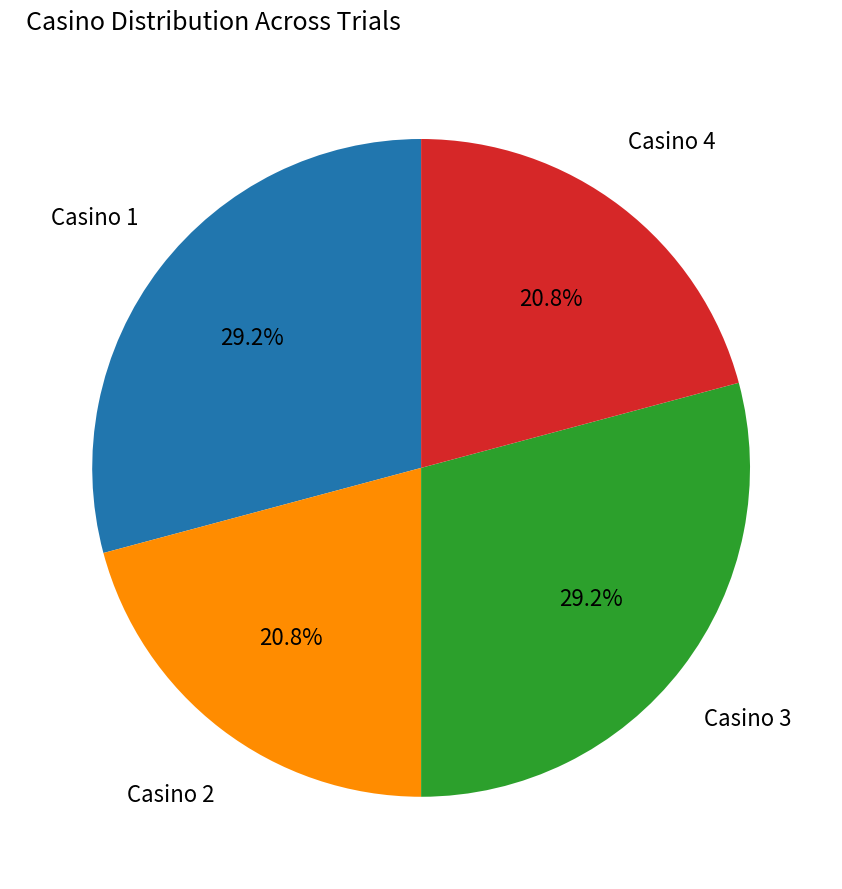

Is there any slice that represents more than half of the pie?

No